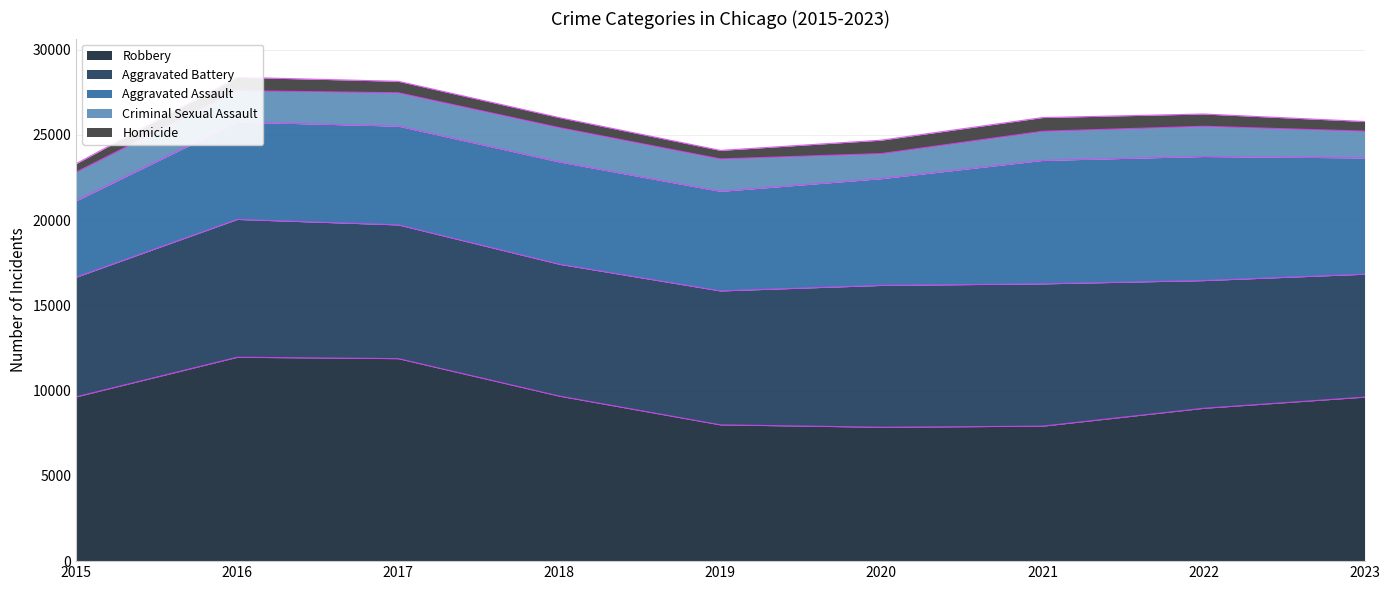

True or false: Criminal Sexual Assault and Robbery cross at least once.

False